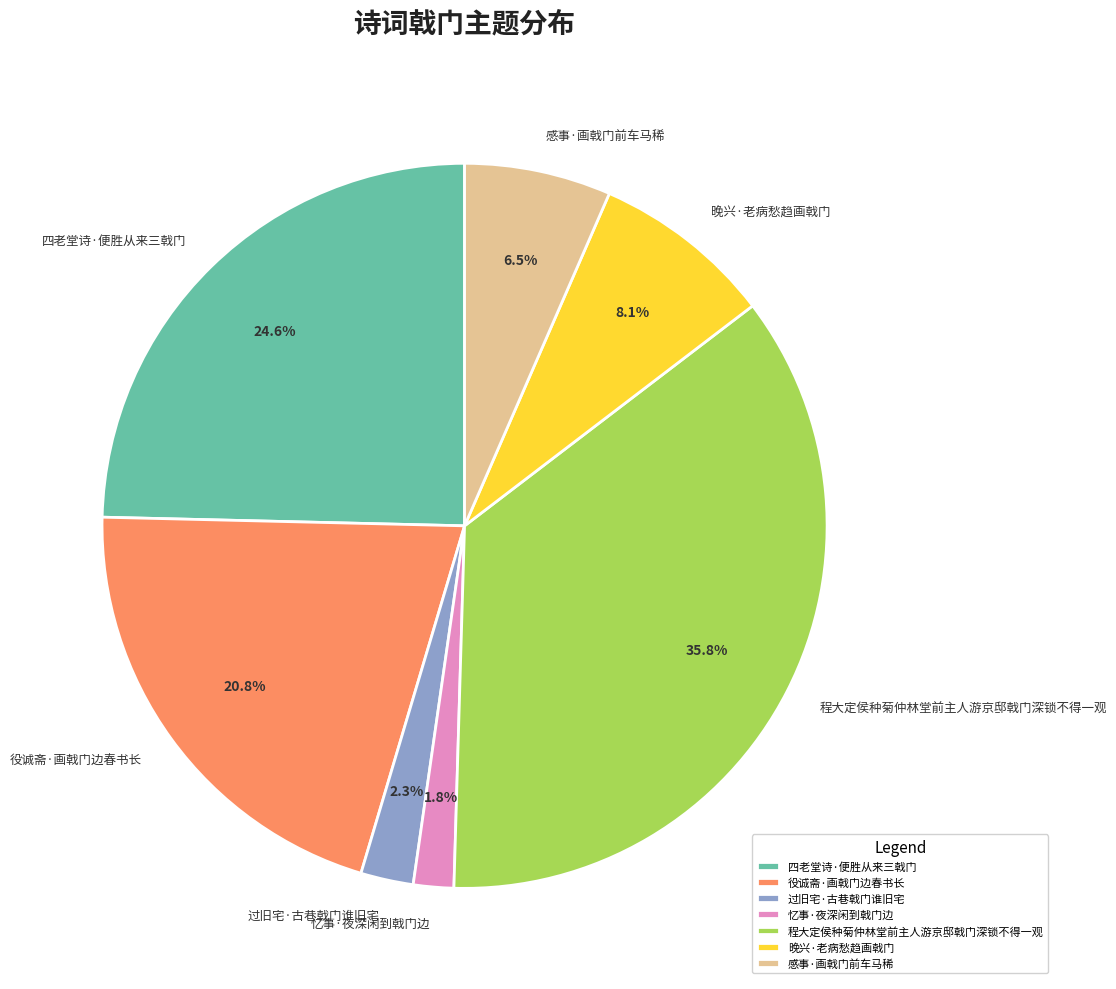

What is the largest slice in the pie chart?

程大定侯种菊仲林堂前主人游京邸戟门深锁不得一观